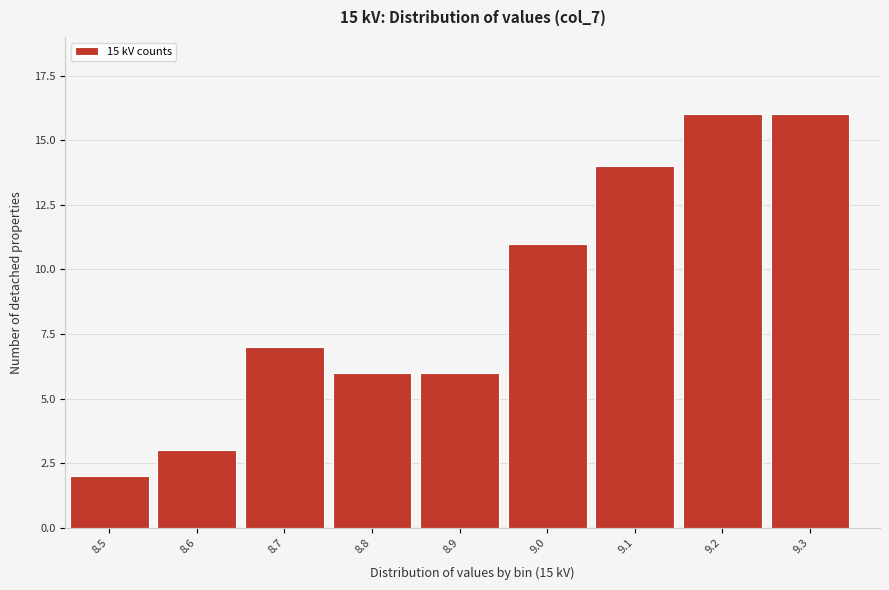

Reading left to right, transcribe all the data shown in this chart.

8.5=2	8.6=3	8.7=7	8.8=6	8.9=6	9.0=11	9.1=14	9.2=16	9.3=16